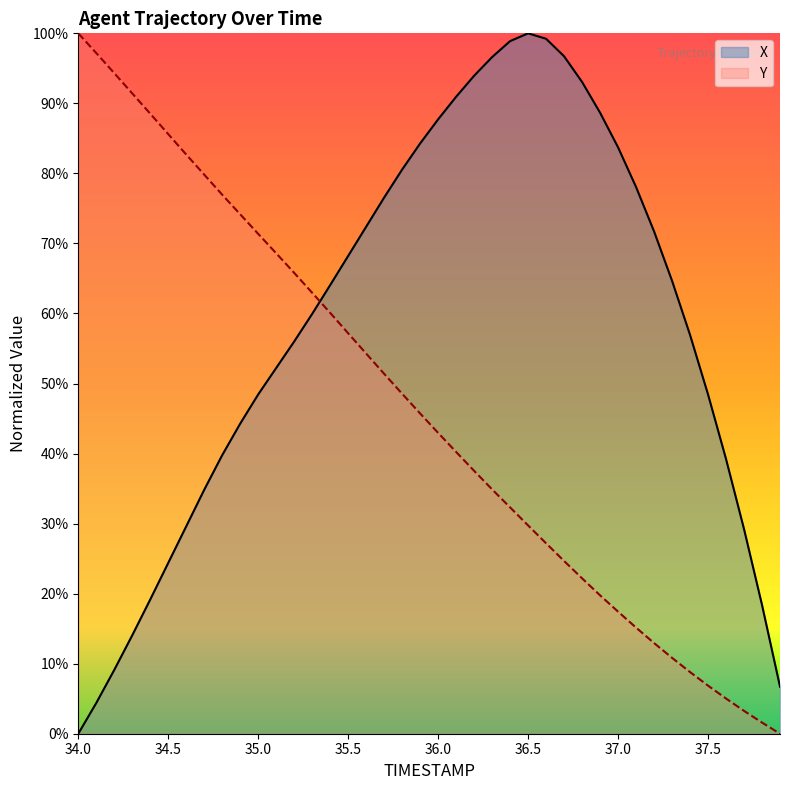

Is it true that X equals 0.3 at 36.4?

False